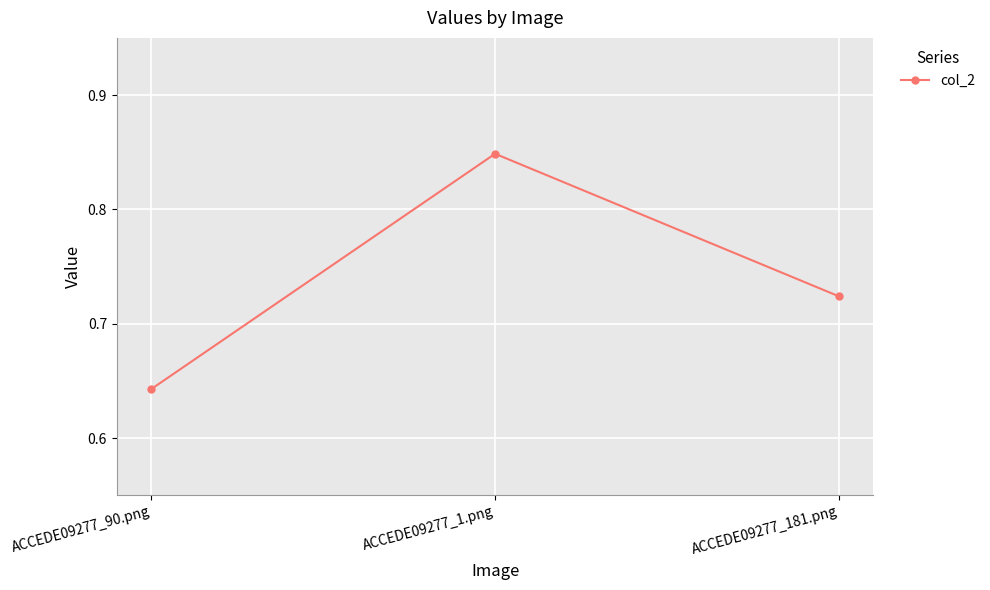

Rank the categories by value from highest to lowest.

ACCEDE09277_1.png, ACCEDE09277_181.png, ACCEDE09277_90.png